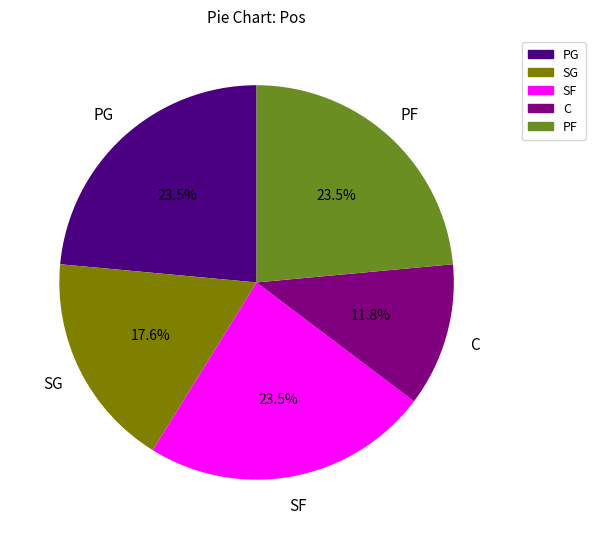

What percentage is NOT represented by SG?

82.4%